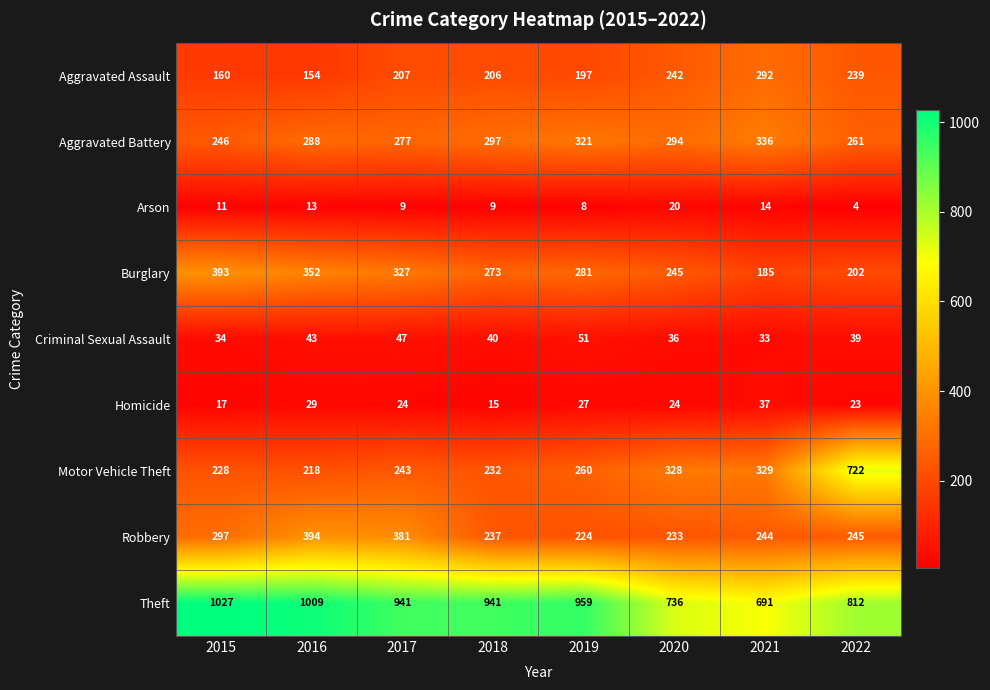

List the series in order of their peak value, lowest first.

Arson, Homicide, Criminal Sexual Assault, Aggravated Assault, Aggravated Battery, Burglary, Robbery, Motor Vehicle Theft, Theft